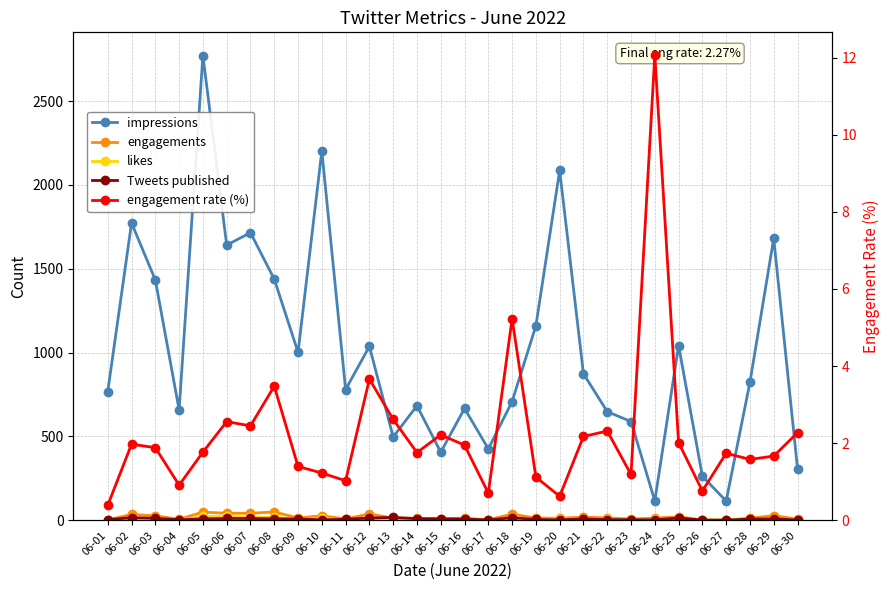

Reading right to left, transcribe all the data shown in this chart.

impressions: 06-30=308.0	06-29=1681.0	06-28=823.0	06-27=115.0	06-26=263.0	06-25=1042.0	06-24=116.0	06-23=589.0	06-22=648.0	06-21=874.0	06-20=2086.0	06-19=1160.0	06-18=708.0	06-17=426.0	06-16=667.0	06-15=406.0	06-14=683.0	06-13=497.0	06-12=1037.0	06-11=780.0	06-10=2202.0	06-09=1002.0	06-08=1438.0	06-07=1715.0	06-06=1641.0	06-05=2771.0	06-04=658.0	06-03=1433.0	06-02=1773.0	06-01=768.0
engagements: 06-30=7.0	06-29=28.0	06-28=13.0	06-27=2.0	06-26=2.0	06-25=21.0	06-24=14.0	06-23=7.0	06-22=15.0	06-21=19.0	06-20=13.0	06-19=13.0	06-18=37.0	06-17=3.0	06-16=13.0	06-15=9.0	06-14=12.0	06-13=13.0	06-12=38.0	06-11=8.0	06-10=27.0	06-09=14.0	06-08=50.0	06-07=42.0	06-06=42.0	06-05=49.0	06-04=6.0	06-03=27.0	06-02=35.0	06-01=3.0
likes: 06-30=2.0	06-29=6.0	06-28=5.0	06-27=1.0	06-26=1.0	06-25=8.0	06-24=5.0	06-23=3.0	06-22=7.0	06-21=3.0	06-20=9.0	06-19=4.0	06-18=11.0	06-17=1.0	06-16=5.0	06-15=4.0	06-14=9.0	06-13=5.0	06-12=10.0	06-11=0.0	06-10=12.0	06-09=5.0	06-08=19.0	06-07=17.0	06-06=23.0	06-05=23.0	06-04=1.0	06-03=11.0	06-02=12.0	06-01=1.0
Tweets published: 06-30=2.0	06-29=9.0	06-28=7.0	06-27=1.0	06-26=1.0	06-25=14.0	06-24=3.0	06-23=4.0	06-22=4.0	06-21=8.0	06-20=3.0	06-19=5.0	06-18=16.0	06-17=2.0	06-16=7.0	06-15=9.0	06-14=10.0	06-13=17.0	06-12=14.0	06-11=6.0	06-10=3.0	06-09=8.0	06-08=9.0	06-07=11.0	06-06=11.0	06-05=9.0	06-04=3.0	06-03=12.0	06-02=16.0	06-01=4.0
engagement rate (%): 06-30=2.3	06-29=1.7	06-28=1.6	06-27=1.7	06-26=0.8	06-25=2.0	06-24=12.1	06-23=1.2	06-22=2.3	06-21=2.2	06-20=0.6	06-19=1.1	06-18=5.2	06-17=0.7	06-16=1.9	06-15=2.2	06-14=1.8	06-13=2.6	06-12=3.7	06-11=1.0	06-10=1.2	06-09=1.4	06-08=3.5	06-07=2.4	06-06=2.6	06-05=1.8	06-04=0.9	06-03=1.9	06-02=2.0	06-01=0.4